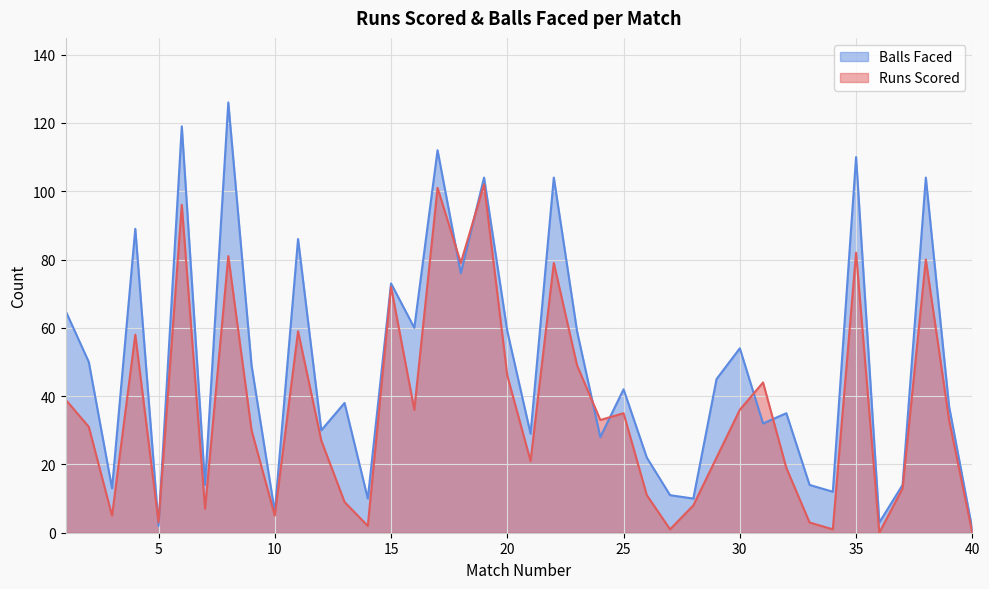

Between which two adjacent categories do Runs Scored and Balls Faced first intersect?

4 and 5